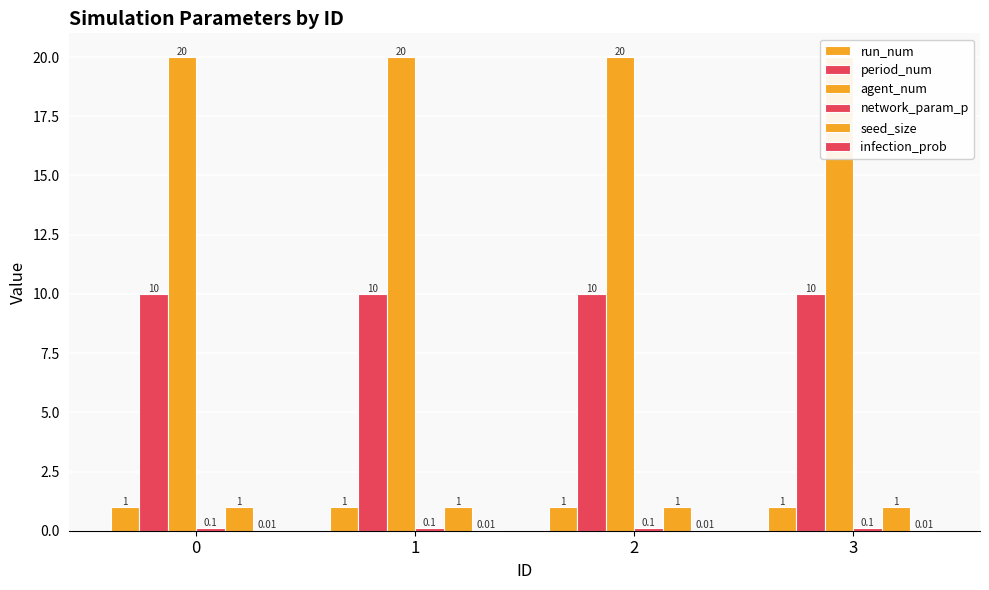

What is the value of the period_num bar at the 4th from the left?

10.0